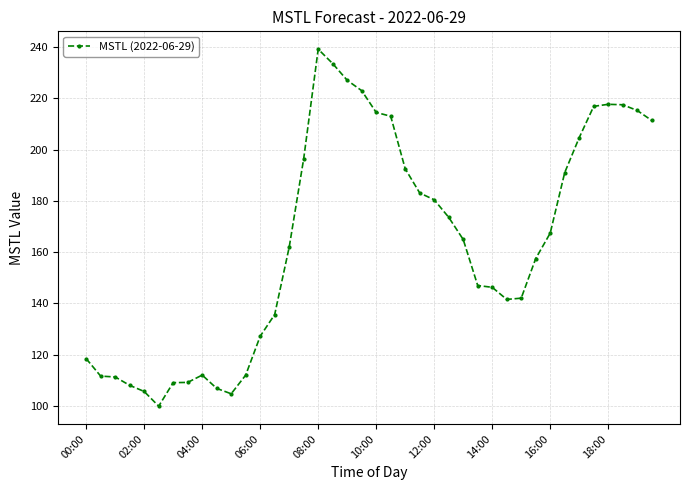

What is the greatest value displayed?

239.2